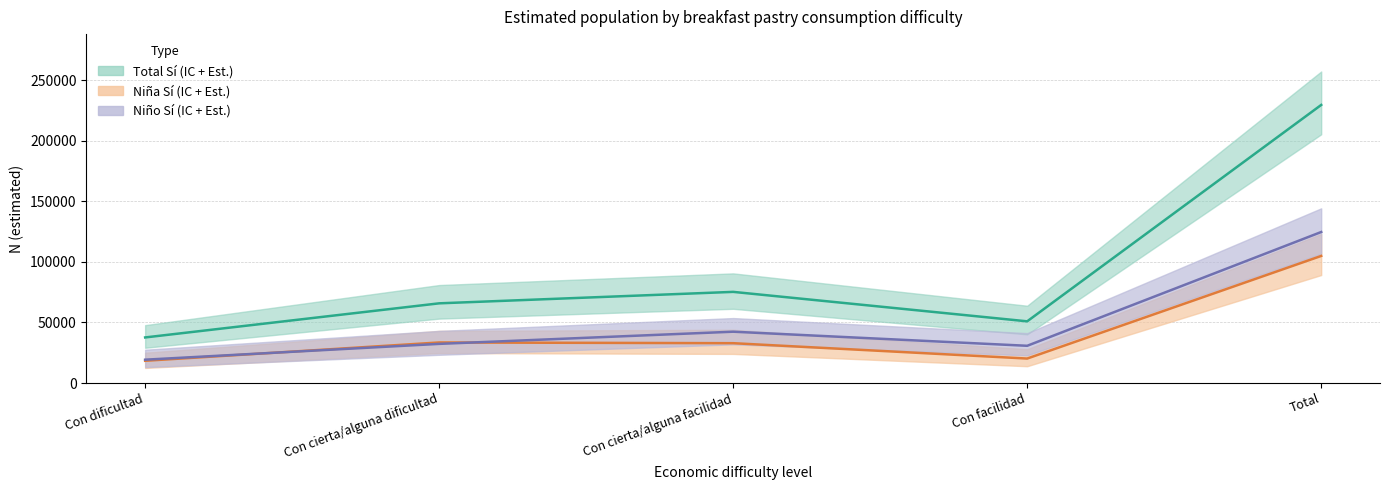

In Total Sí Estimada, how many points are higher than both neighbors (excluding endpoints)?

1